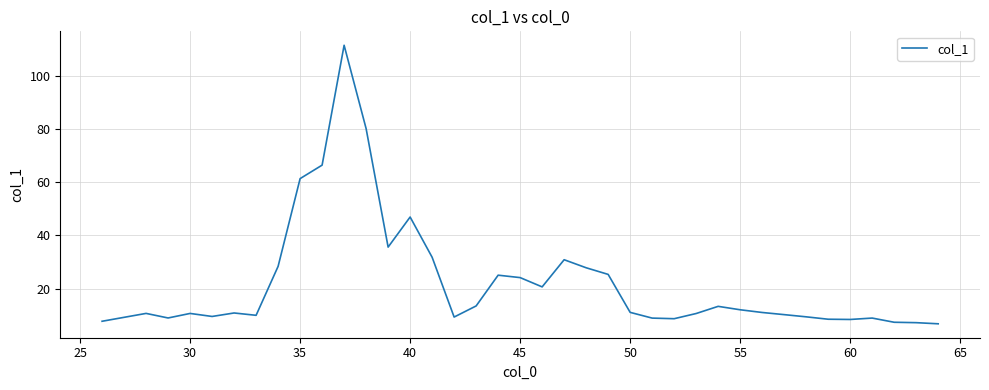

What is the maximum value shown in the chart?

111.4